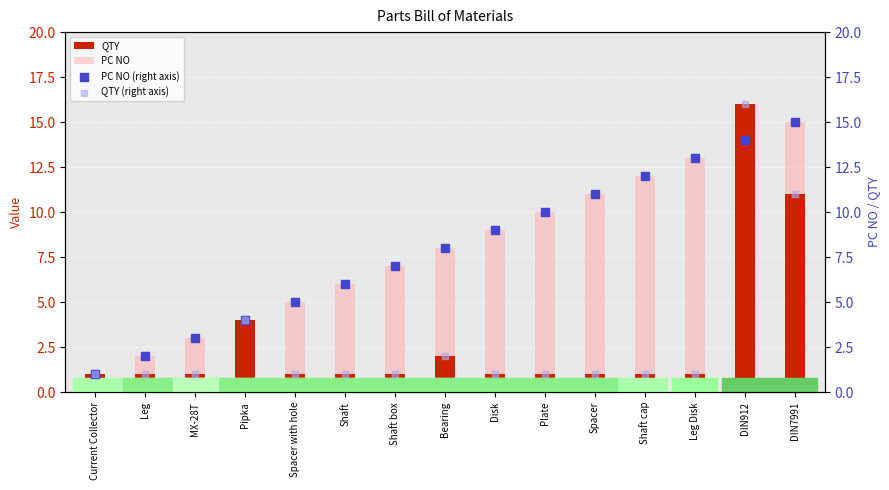

At which category is the sum across all series the highest?

DIN912